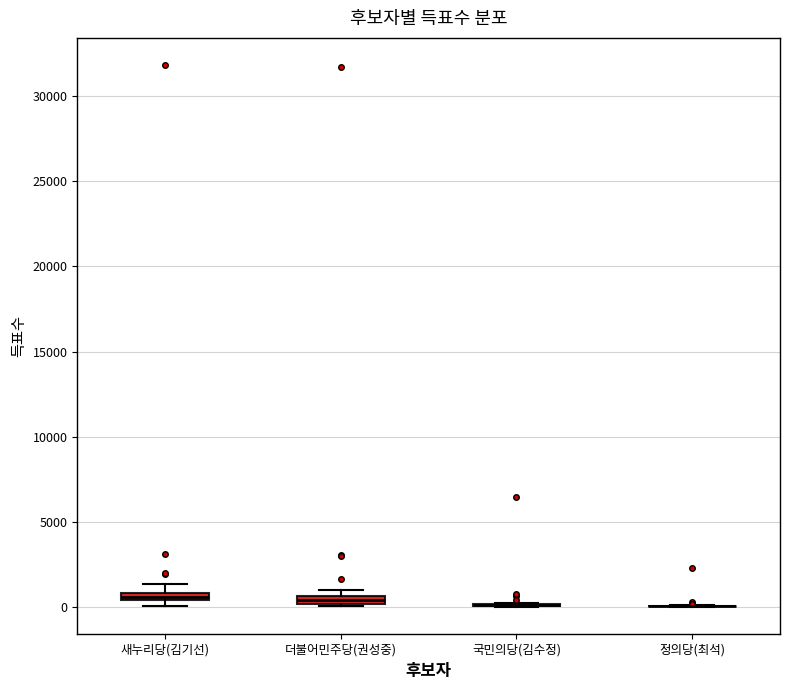

Where is the upper edge of the box for 더불어민주당(권성중) on the y-axis? The values are not printed on the chart, so give them approximately, as read against the axis.

500